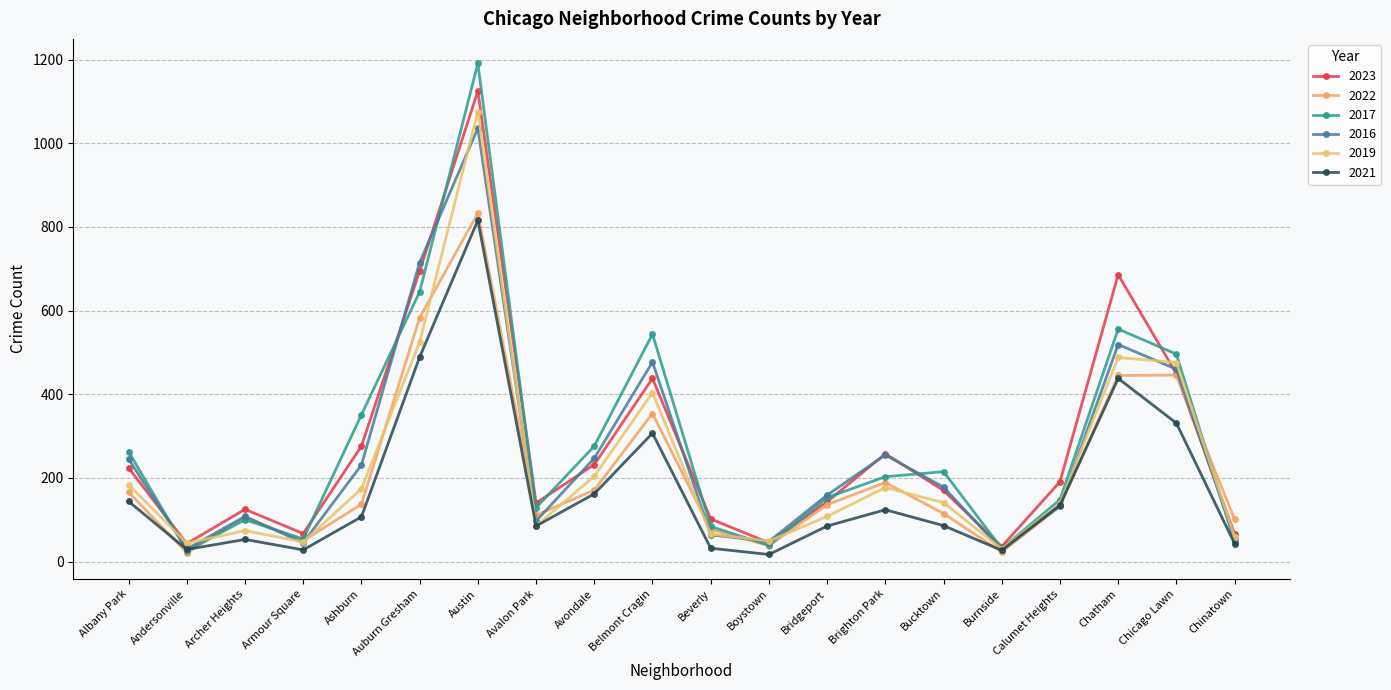

Read the 2022 value at Bridgeport.

136